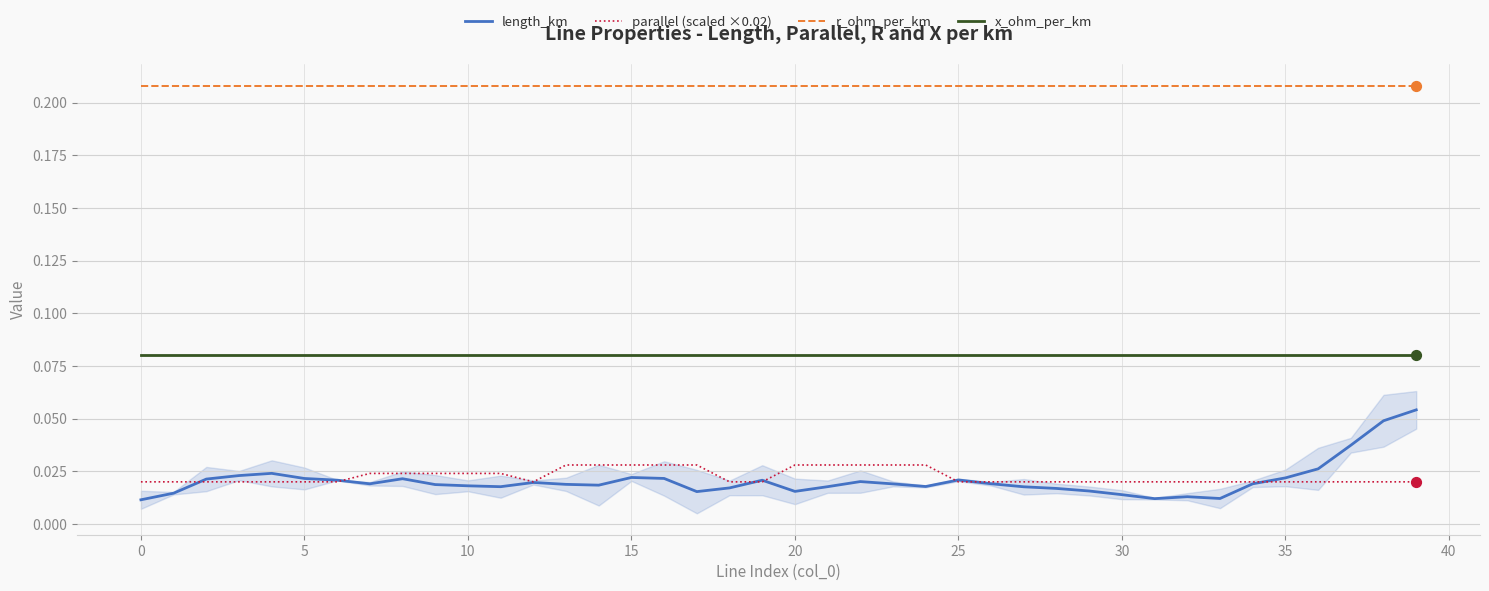

Which series reaches the minimum Y coordinate?

length_km